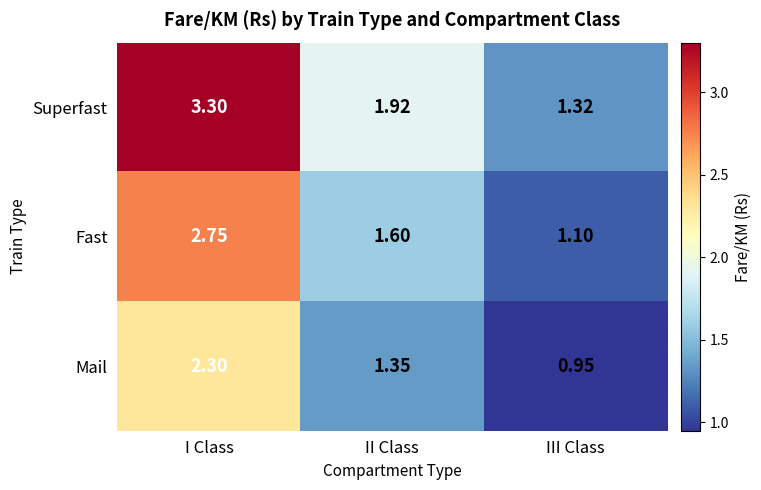

Which series changed the most between I Class and II Class?

Superfast